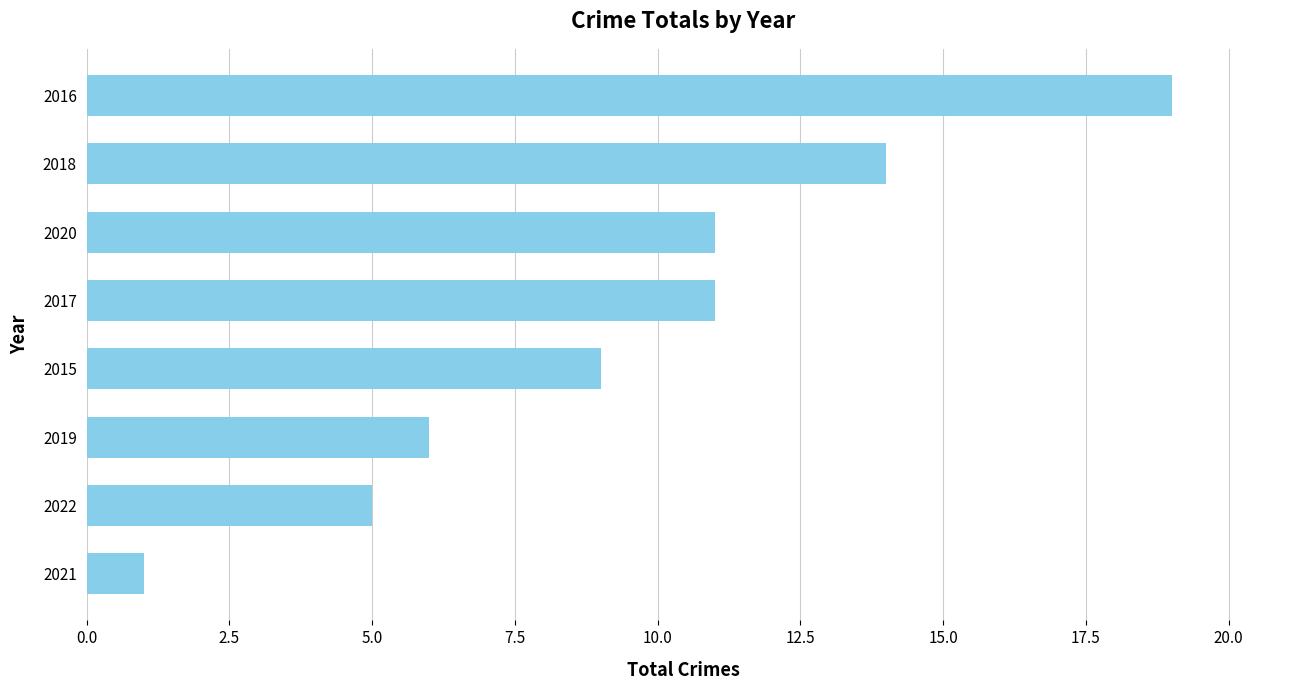

What is the difference between the values at 2018 and 2020?

3